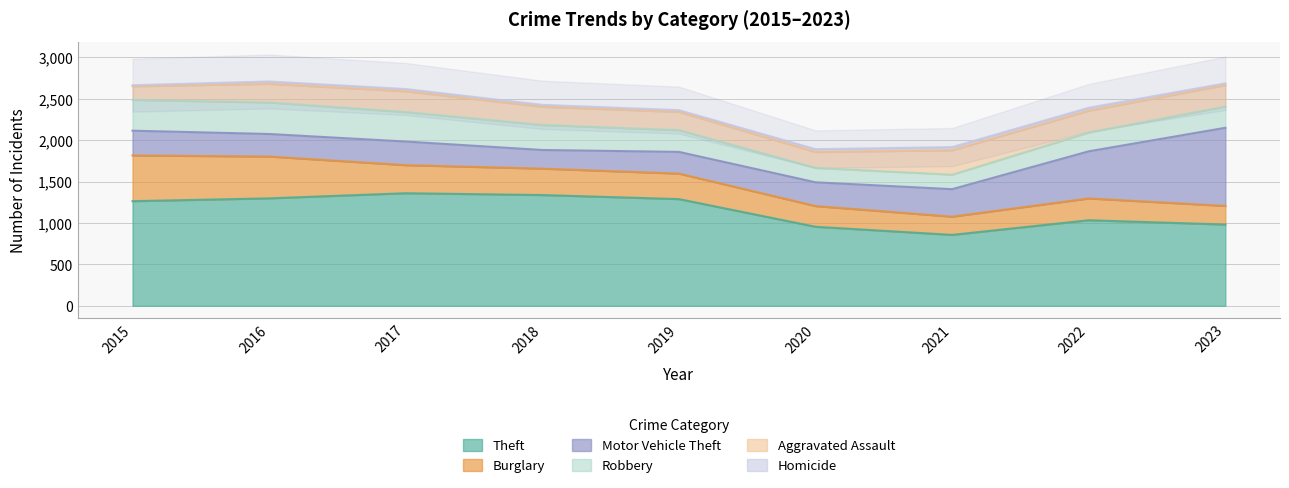

What is the total value across all series at 2018?

2426